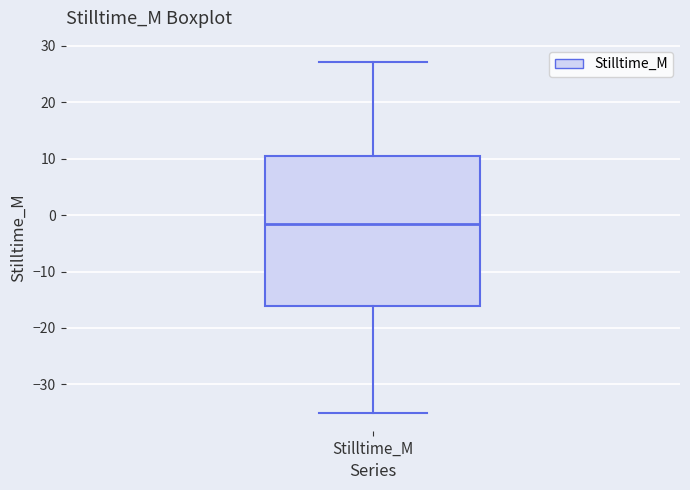

Transcribe this box plot: give where the median line is, the range the box spans, and where the two whiskers end, as read against the y-axis. The values are not printed on the chart, so give them approximately, as read against the axis.

median -2, box -16 to 10, whiskers -35 to 27